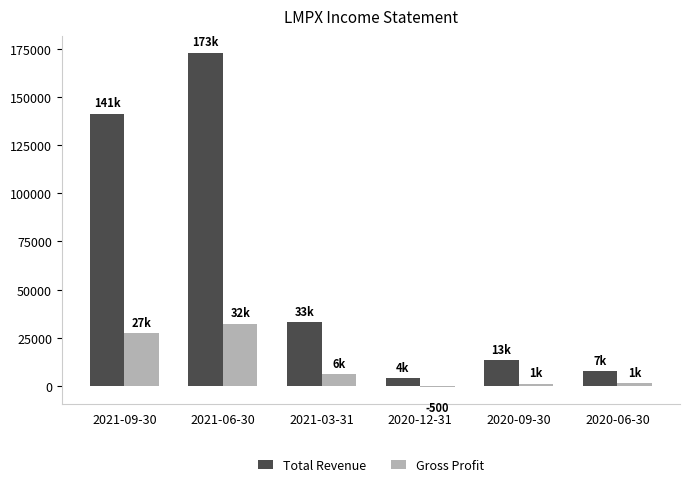

What is the maximum value for Gross Profit?

32400